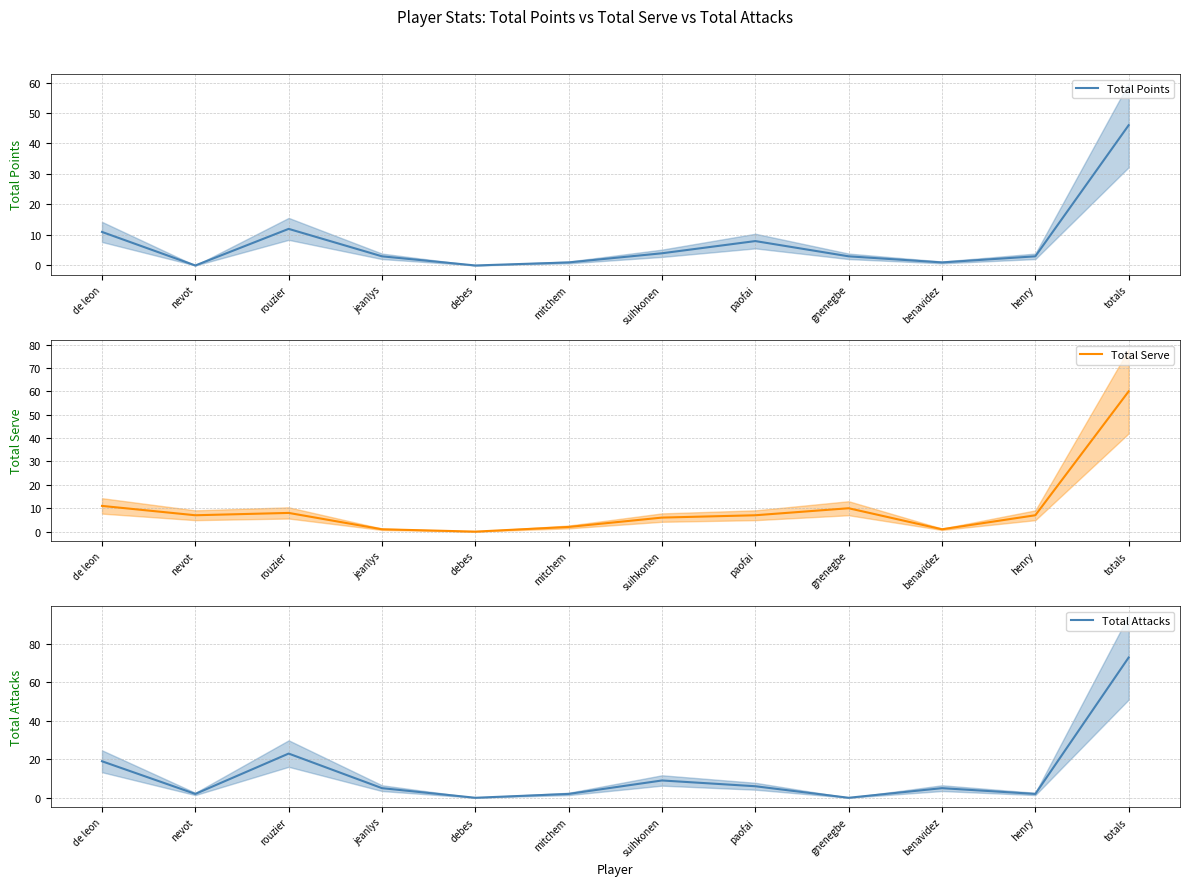

Rank the categories by Total Points value from lowest to highest.

nevot, debes, mitchem, benavidez, jeanlys, gnenegbe, henry, suihkonen, paofai, de leon, rouzier, totals